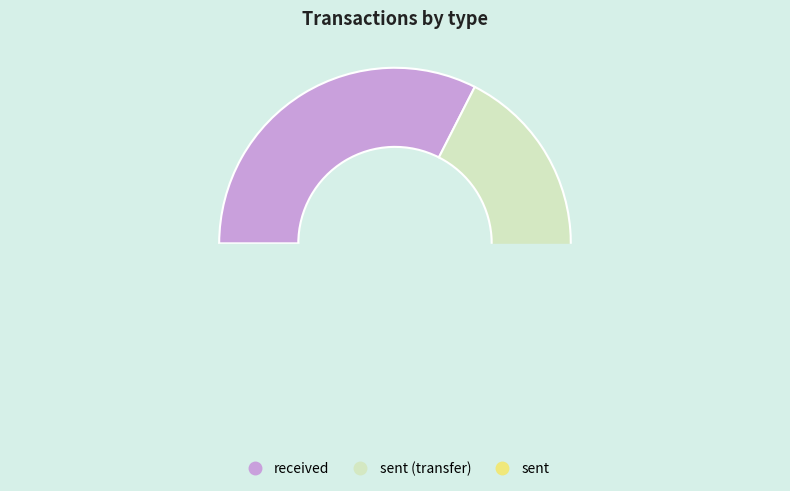

Count the number of slices in the pie.

3